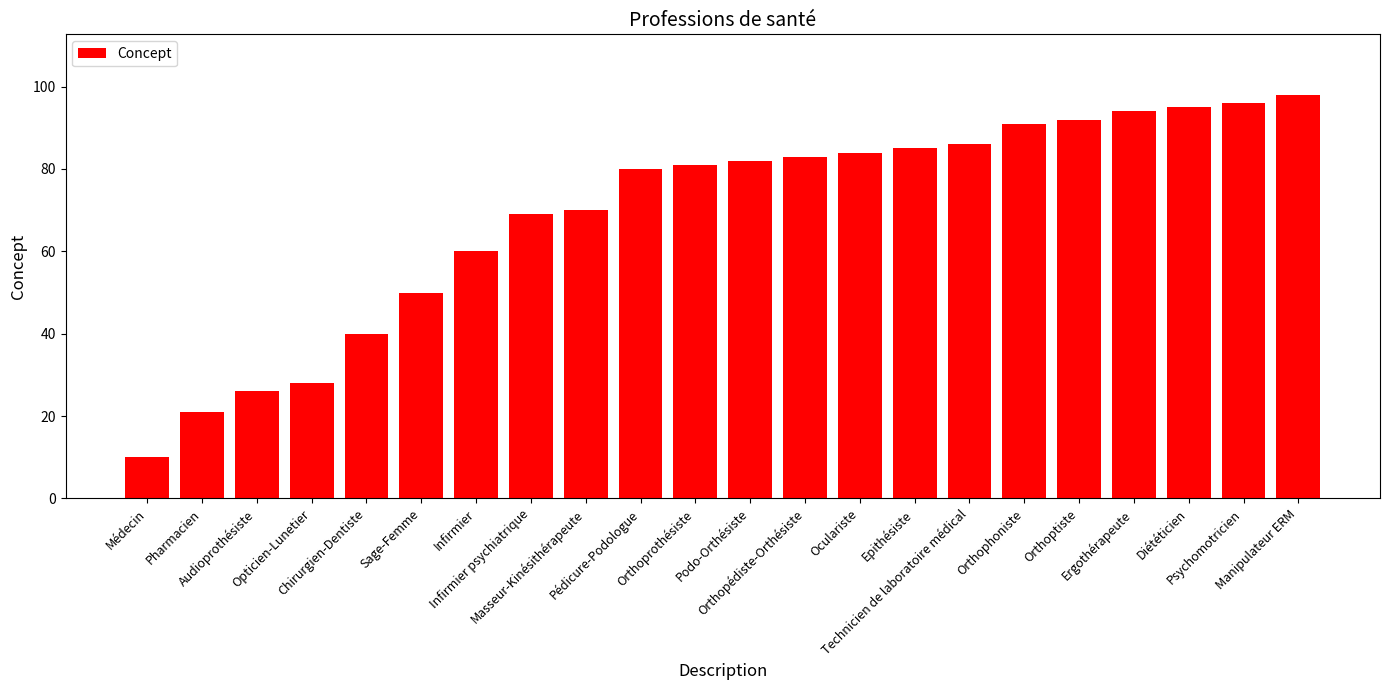

The value at Manipulateur ERM is 160. True or false?

False